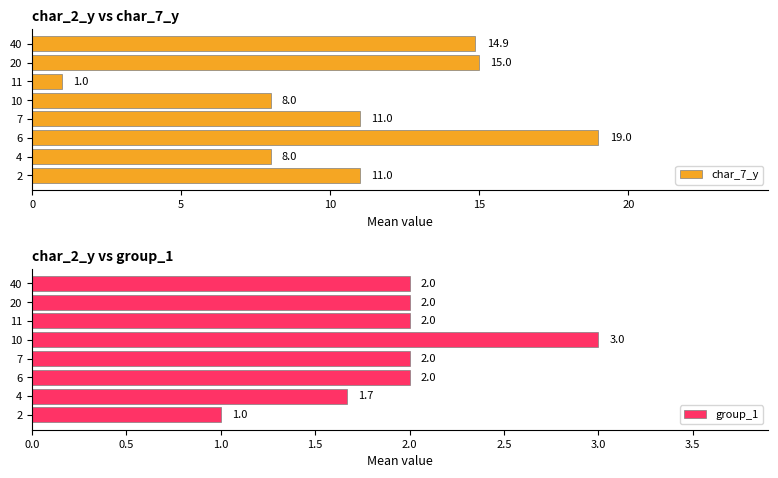

Reading left to right, what are all the values shown in this chart?

char_7_y: 11.0	8.0	19.0	11.0	8.0	1.0	15.0	14.9
group_1: 1.0	1.7	2.0	2.0	3.0	2.0	2.0	2.0